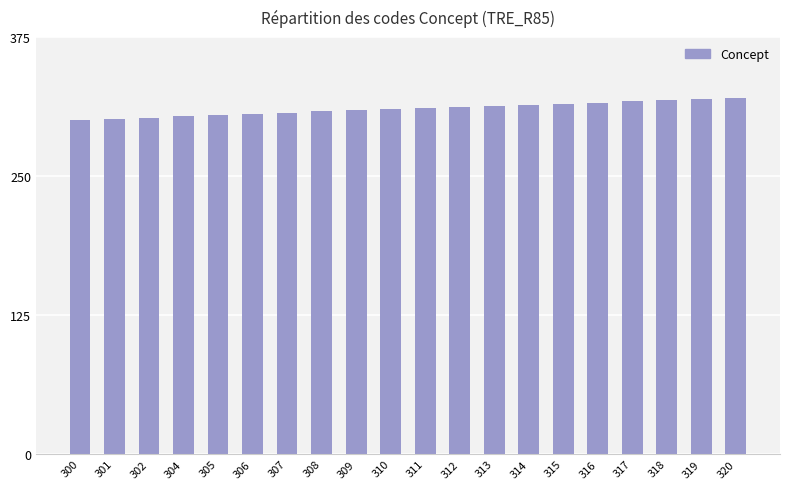

What is the difference between the maximum and second lowest values?

19